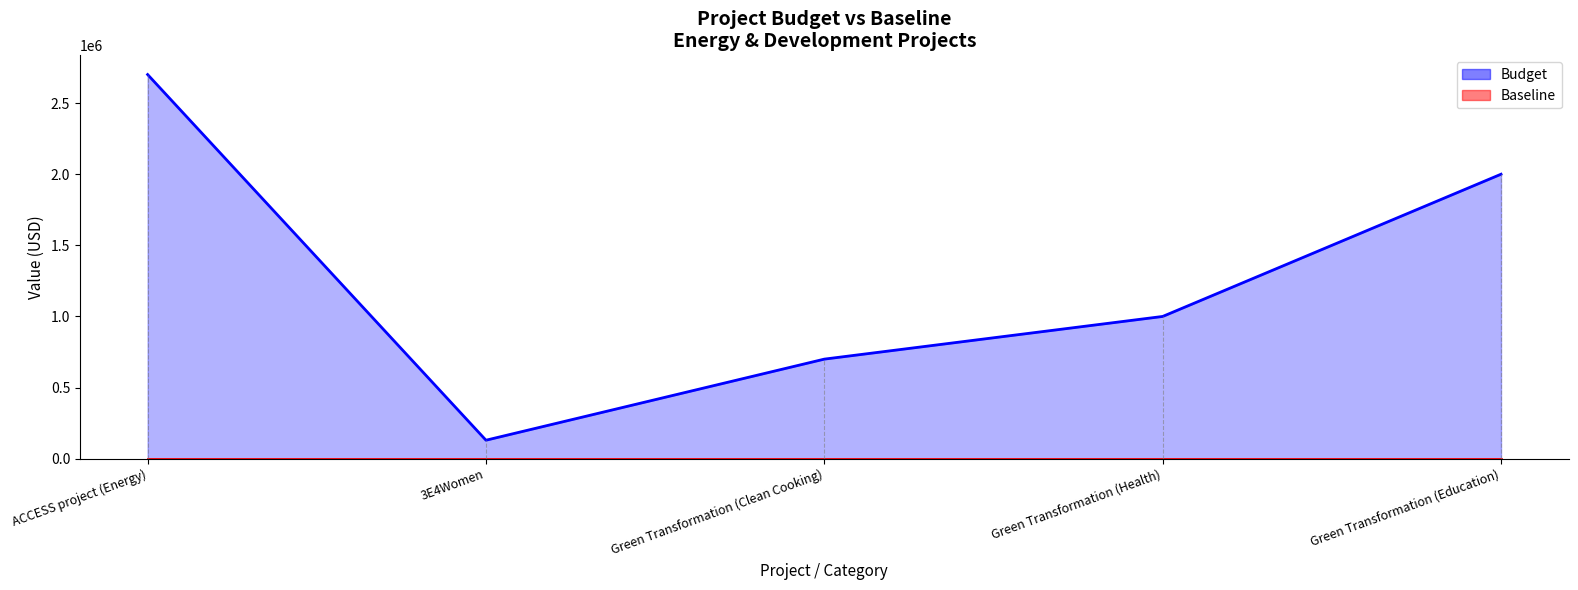

True or false: the data shows 178700 at 3E4Women.

False